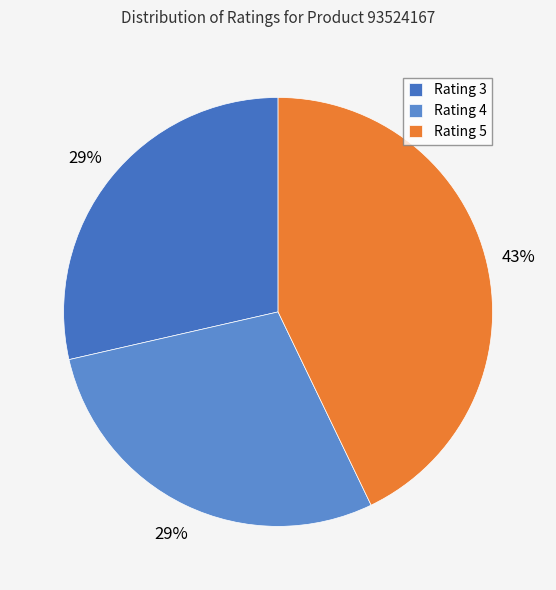

How many slices are in this pie chart?

3